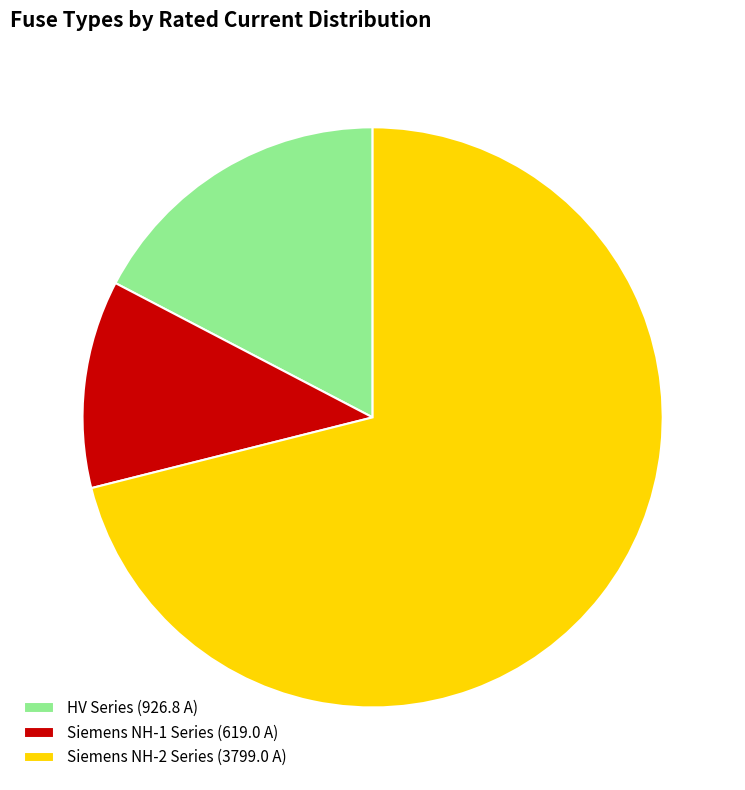

What is the ratio of the value at Siemens NH-2 Series (3799.0 A) to the value at HV Series (926.8 A)?

4.1